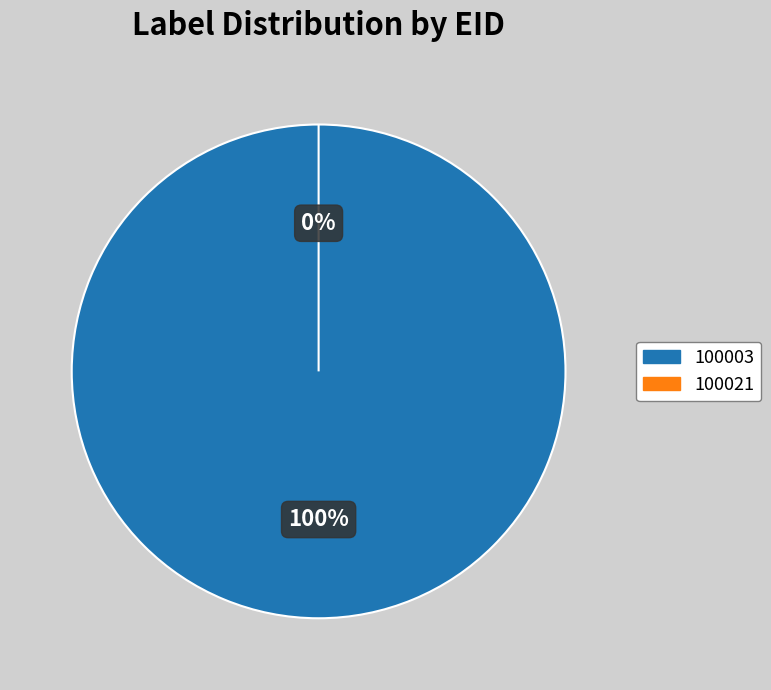

Count the number of slices in the pie.

2